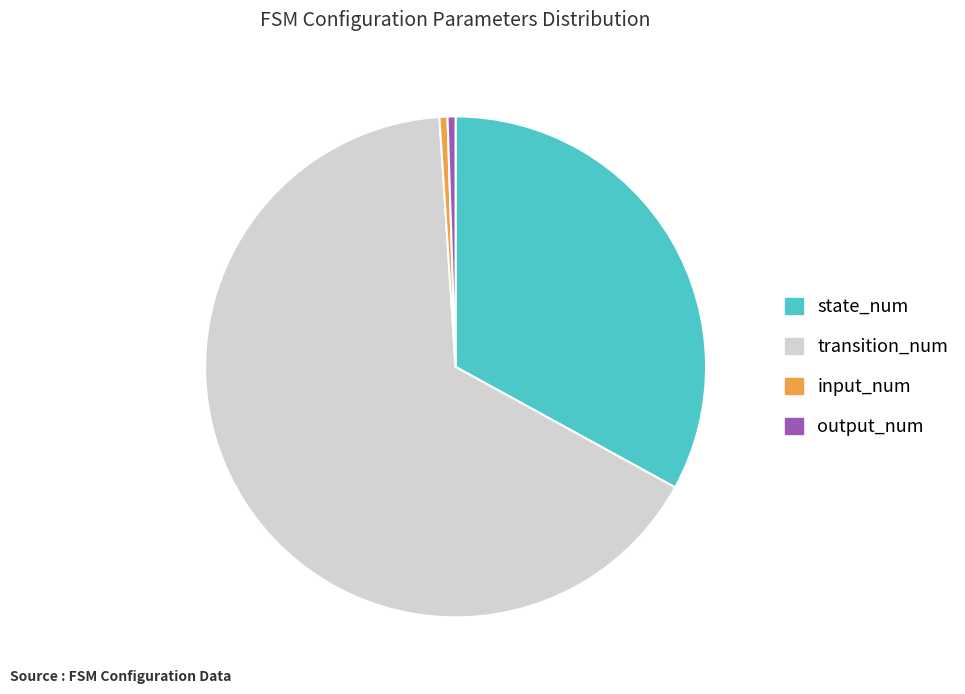

Between state_num and input_num, which is larger?

state_num